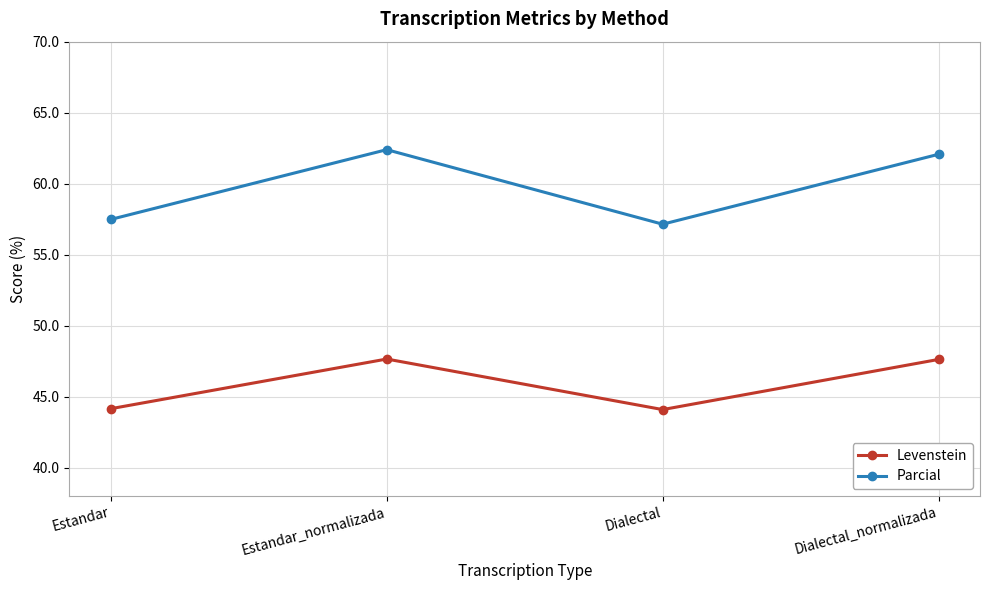

At which label does Parcial reach its peak?

Estandar_normalizada